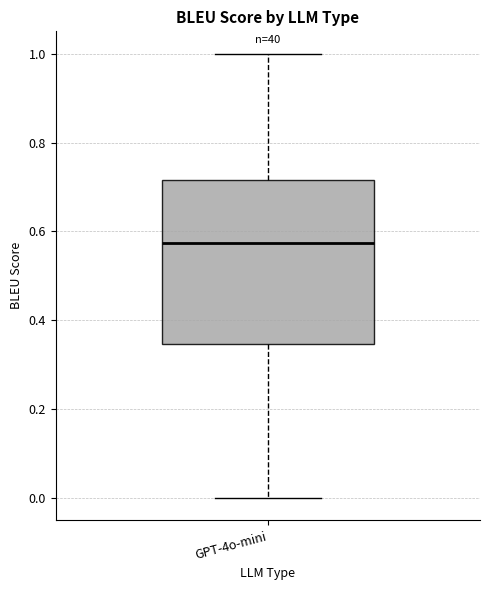

Read this box plot against the y-axis: the position of the median line, the range covered by the box, and the ends of both whiskers. The values are not printed on the chart, so give them approximately, as read against the axis.

median 0.58, box 0.34 to 0.72, whiskers 0.00 to 1.00